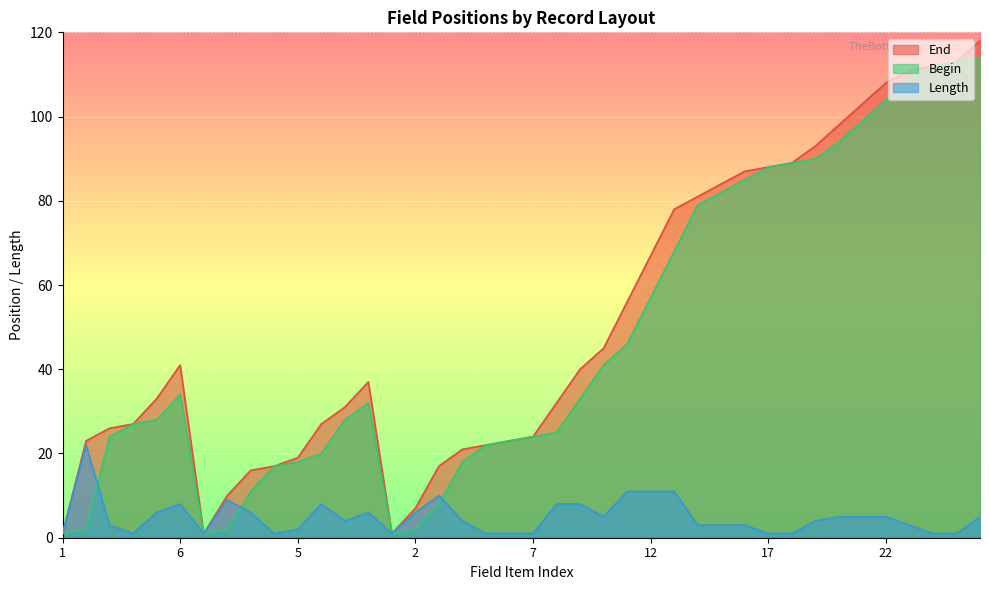

In End, how many points are higher than both neighbors (excluding endpoints)?

2